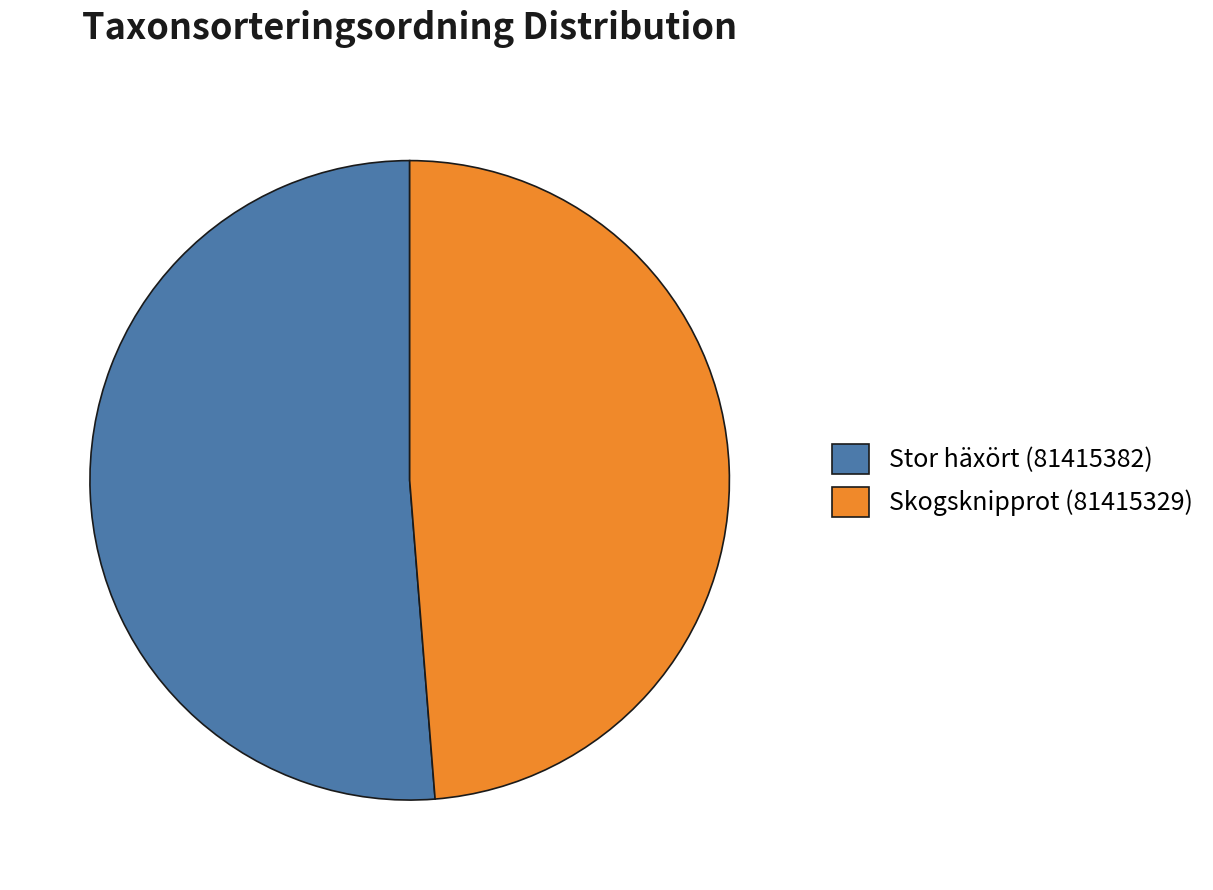

Is it true that Skogsknipprot (81415329) is 49% of the pie?

True